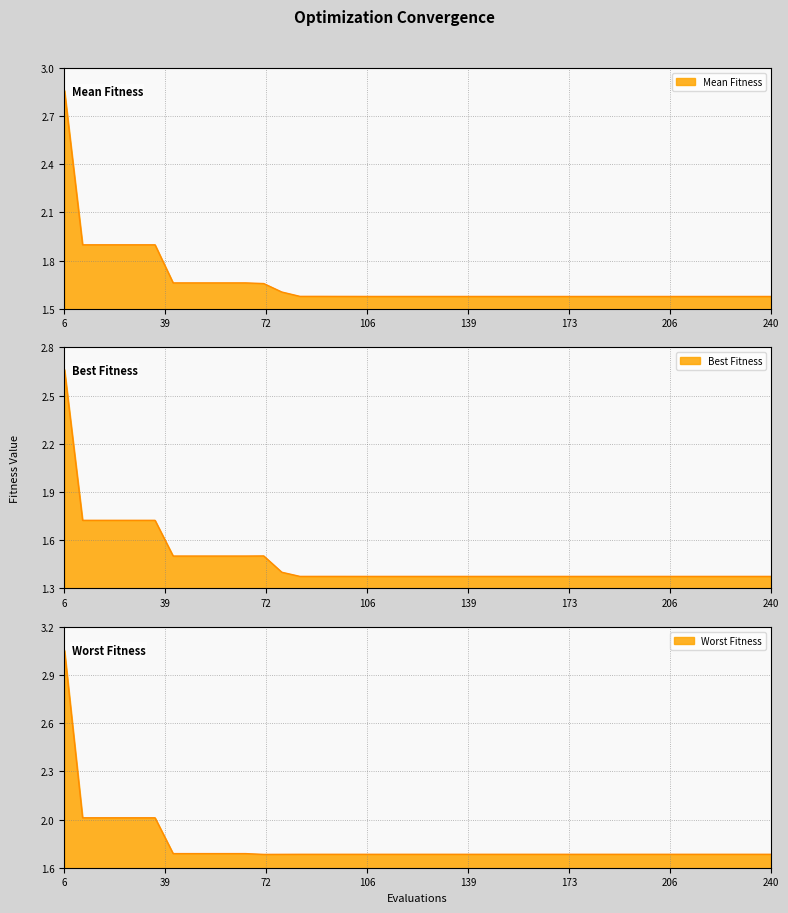

Which series has the largest range (max minus min)?

worst